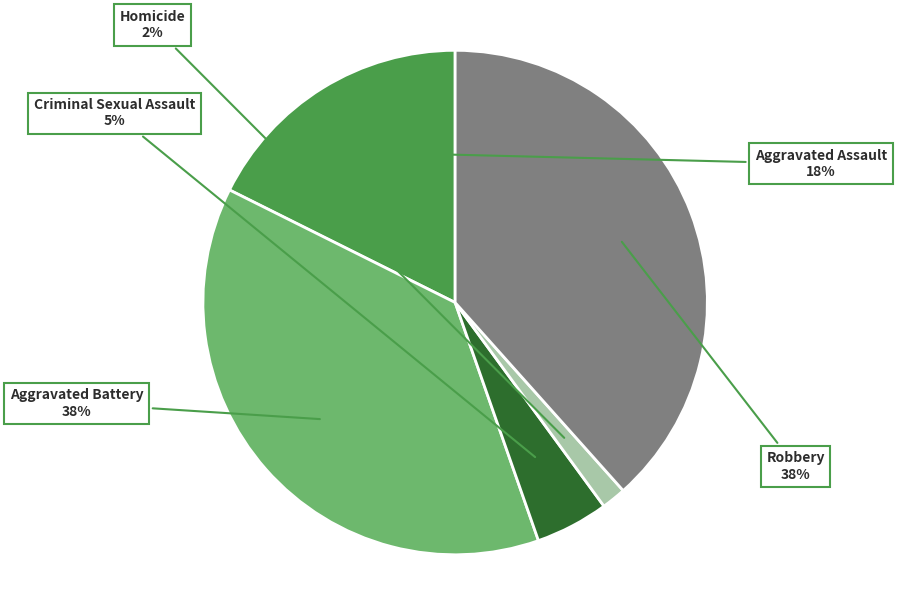

To the nearest percent, what is the average slice percentage?

20%